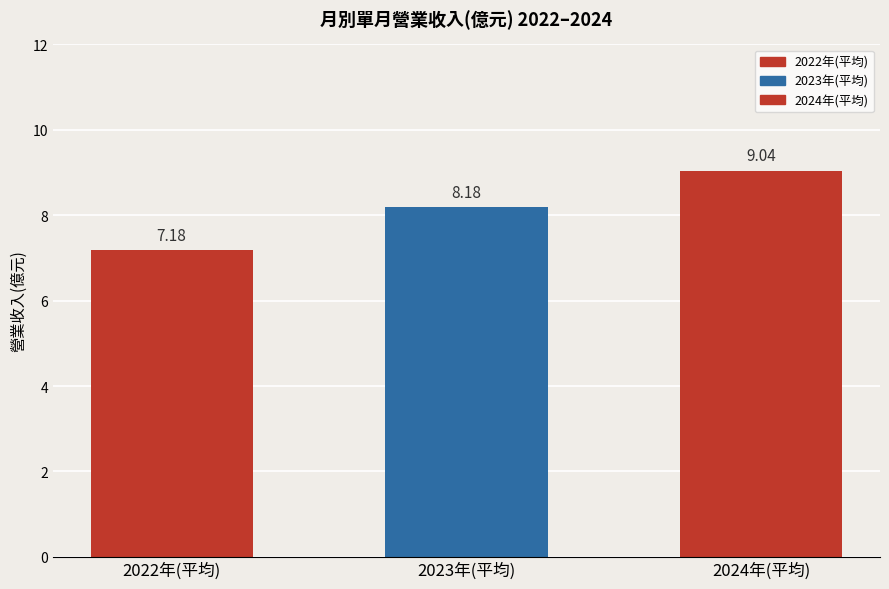

At which label does the data first exceed 8?

2023年(平均)